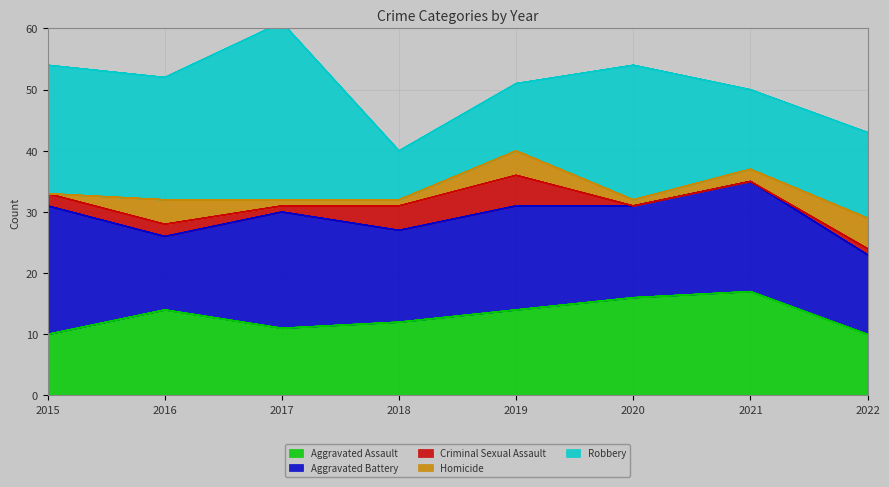

How many data points in Homicide are above 2?

3